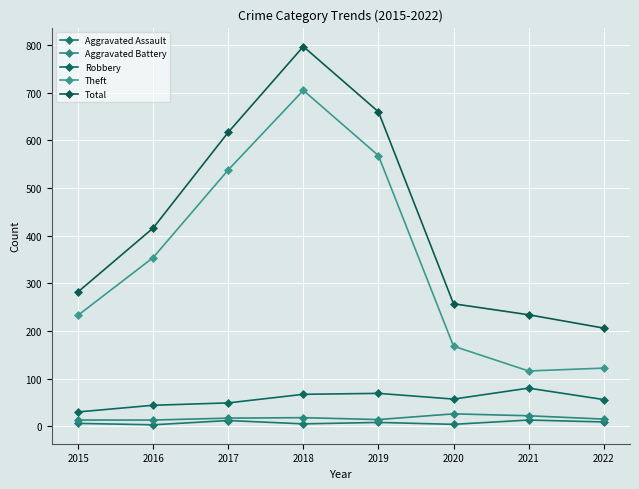

Reading right to left, extract all data points from this chart.

Aggravated Assault: 9	13	4	8	5	12	3	6
Aggravated Battery: 15	22	26	14	18	17	13	13
Robbery: 56	80	57	69	67	49	44	30
Theft: 122	116	168	568	705	538	354	233
Total: 206	234	257	660	797	617	416	282